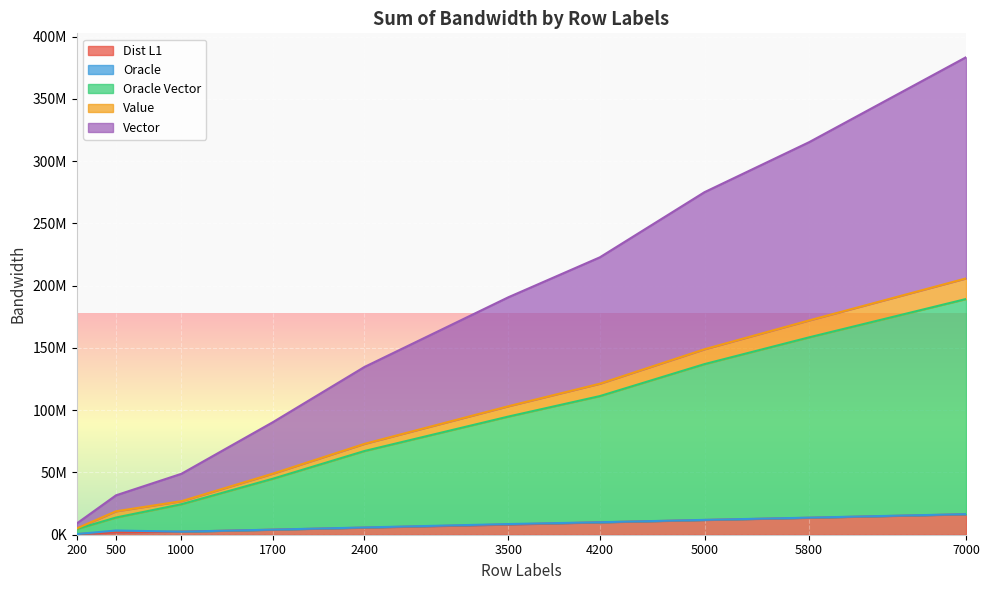

At which category is the sum across all series the highest?

7000